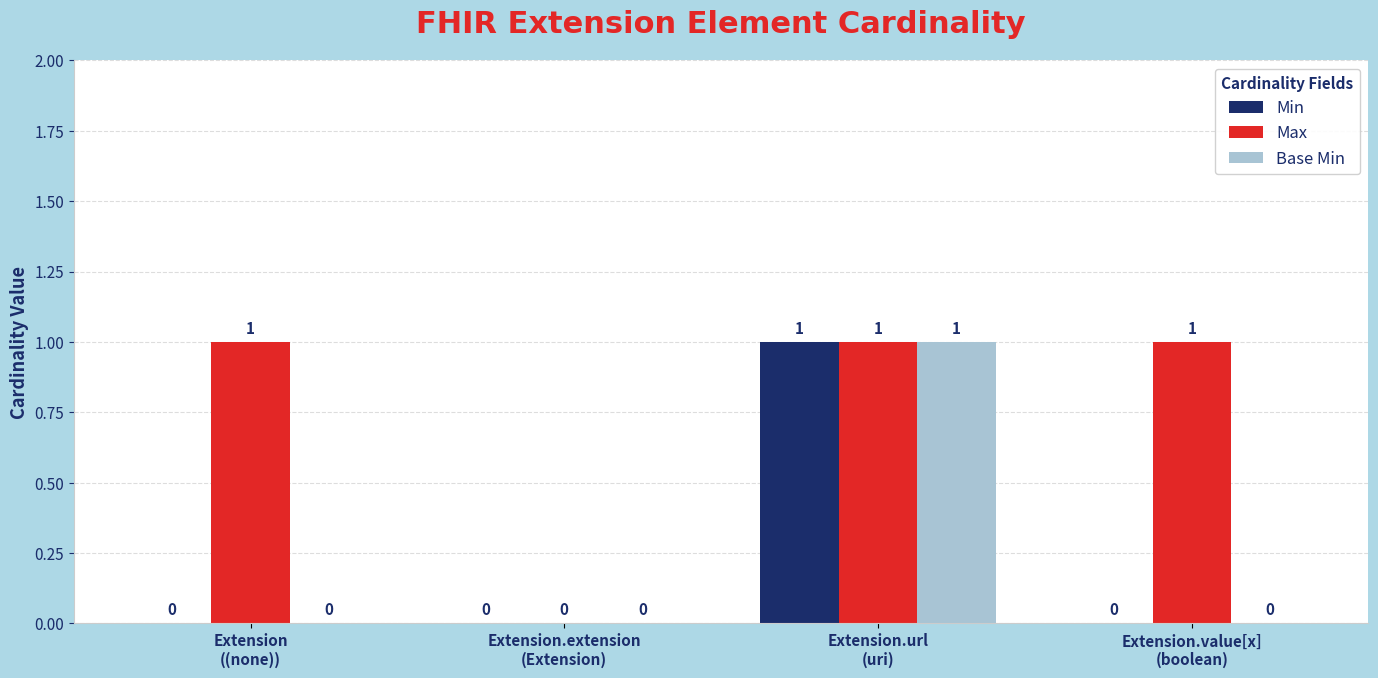

Is it true that Max equals 1 at Extension.value[x]
(boolean)?

True